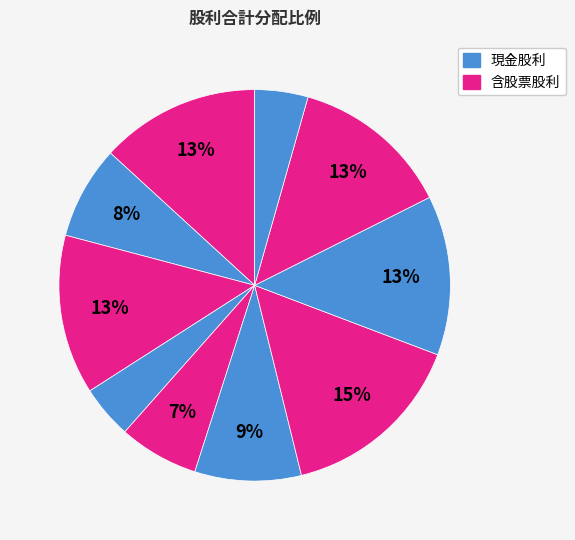

Count the number of slices in the pie.

10